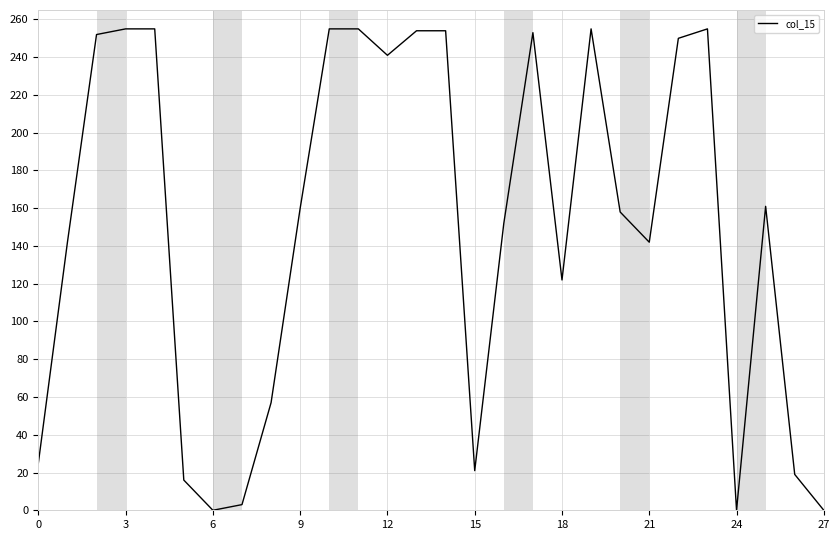

What is the difference between the maximum and minimum values?

255